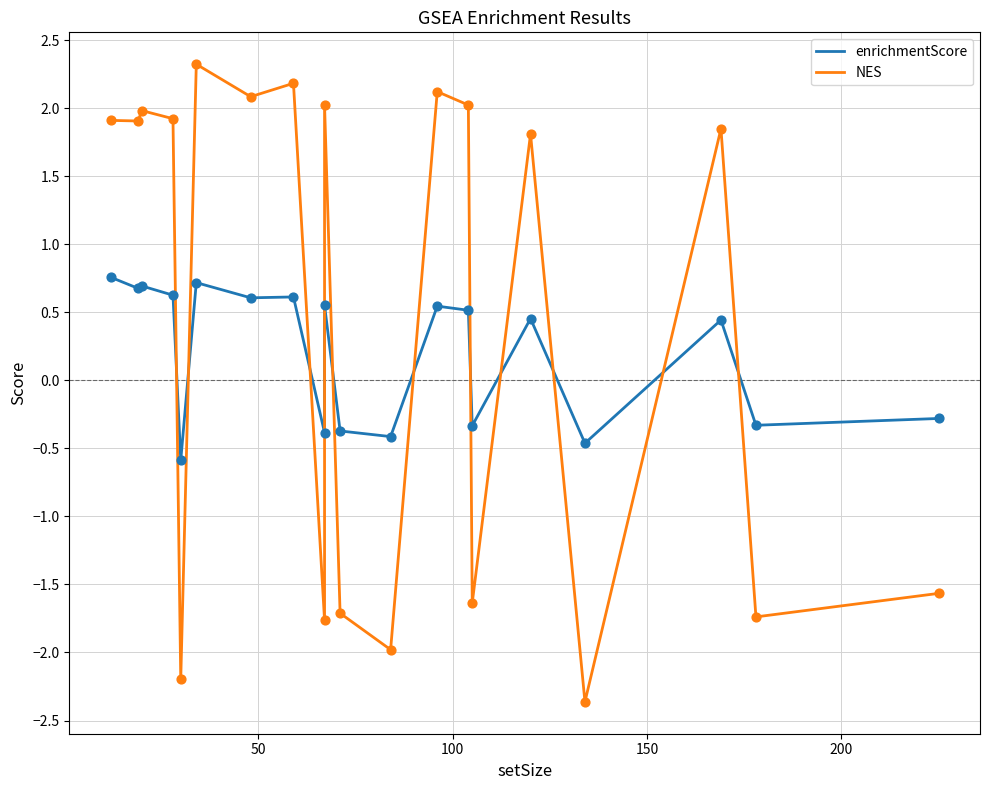

At how many categories does at least one series exceed -1?

20